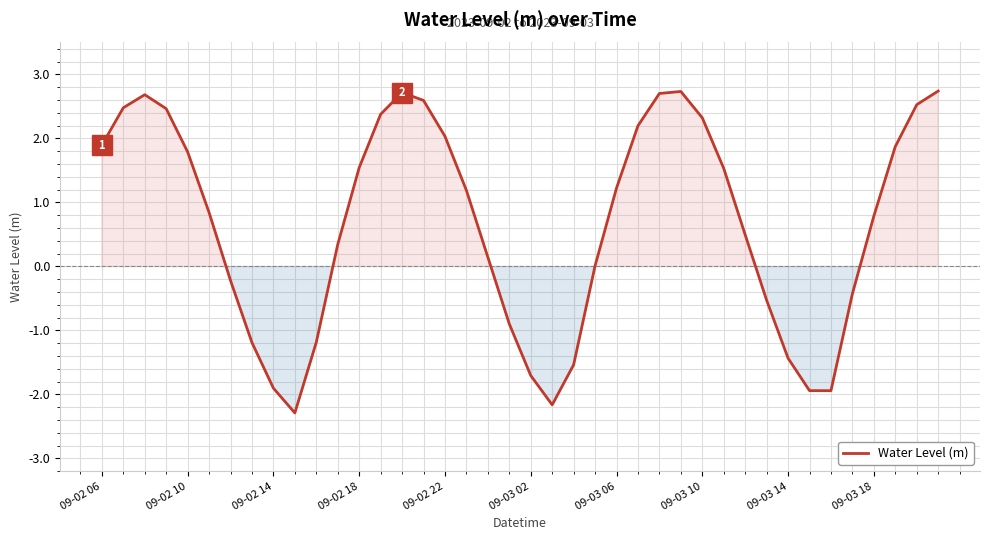

What is the greatest value displayed?

2.7